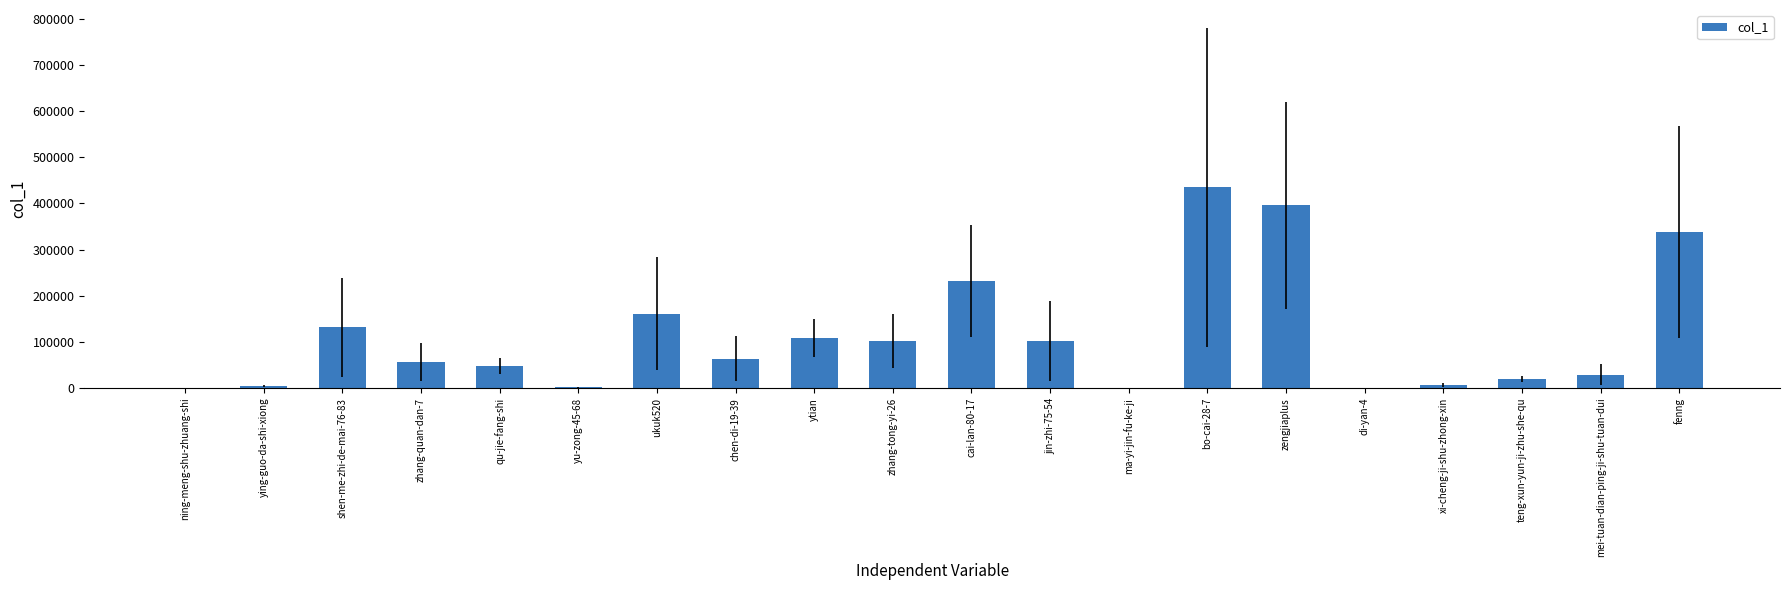

What is the maximum value shown in the chart?

435013